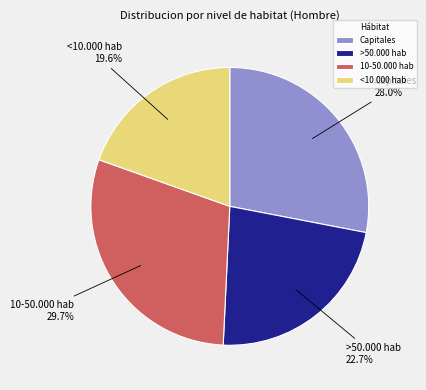

How much of the chart is everything except 10-50.000 hab?

70.3%